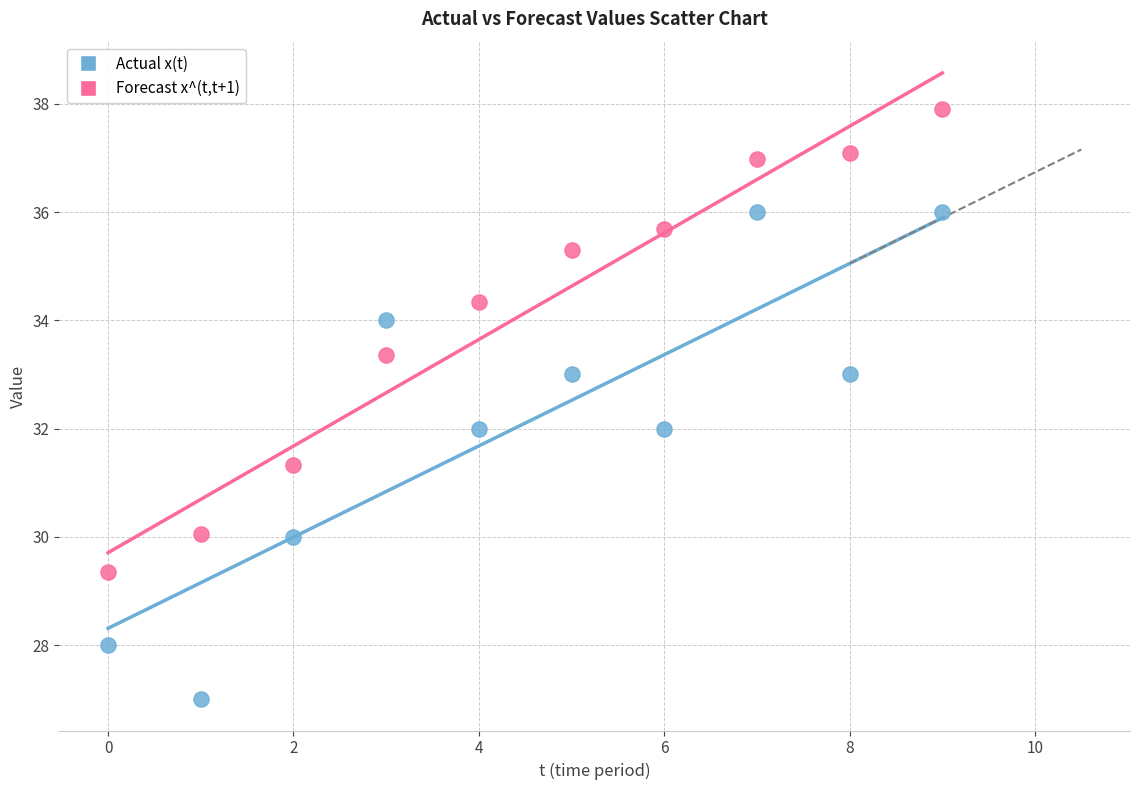

Which series reaches the minimum Y coordinate?

Actual x(t)